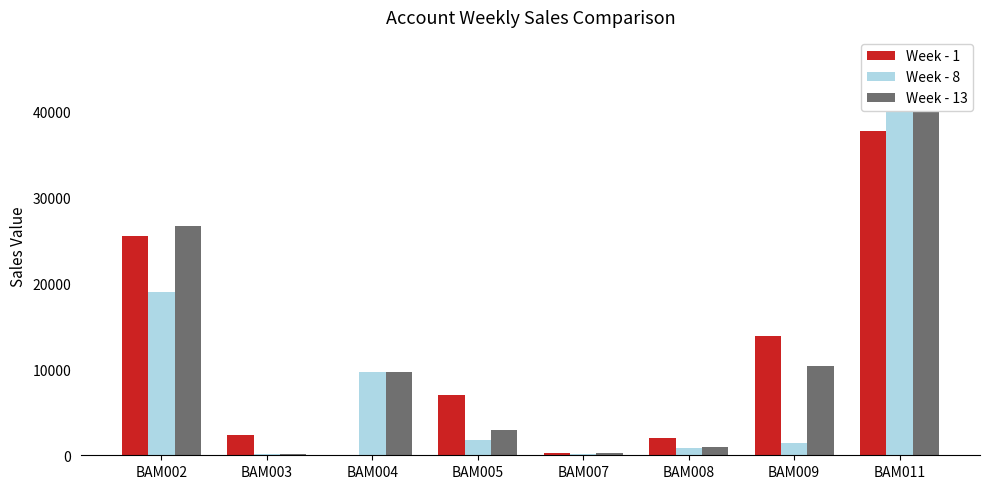

What is the difference between the maximum and second lowest values in the Week - 8 series?

39768.6